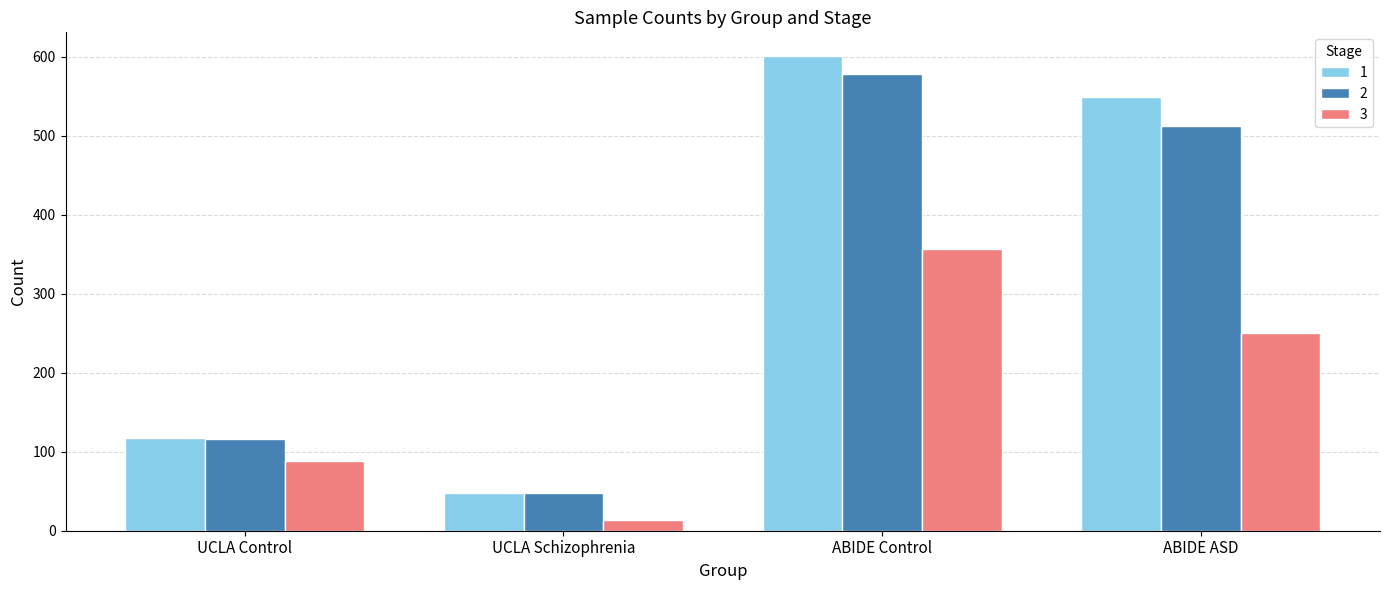

How many categories are shown in the chart?

4